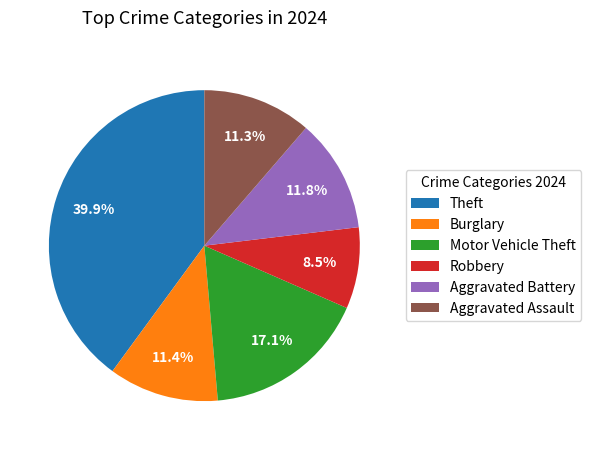

Combined, do Theft and Aggravated Assault account for over 50%?

Yes